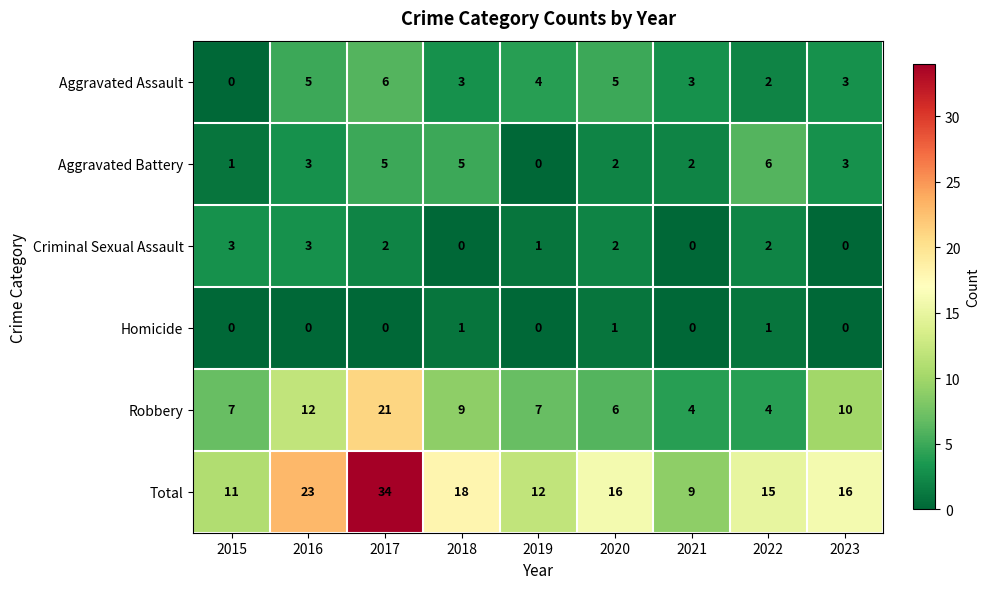

What is the difference between the highest and lowest values at 2017?

34